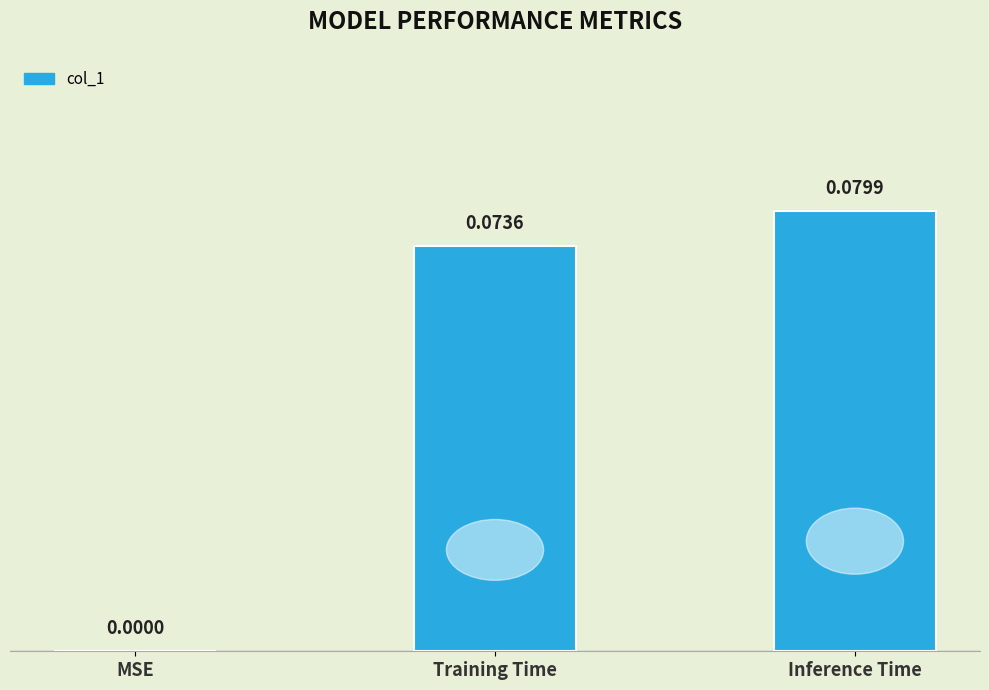

Which label corresponds to the largest value in the chart?

Inference Time